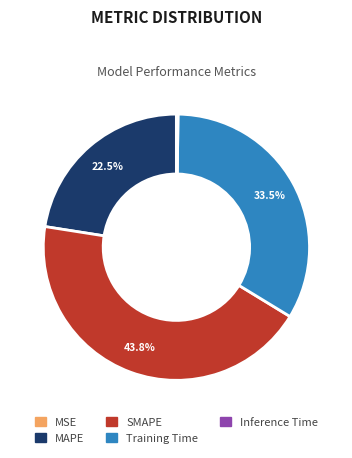

Combined, what portion of the pie is Training Time and SMAPE?

77.3%